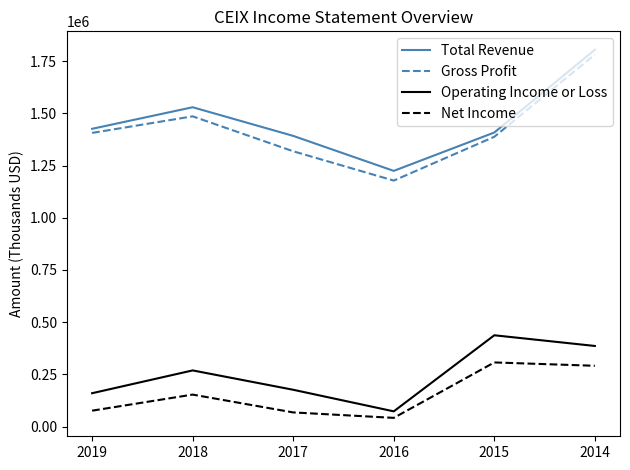

Where is Operating Income or Loss nearest to the value 254900?

2018